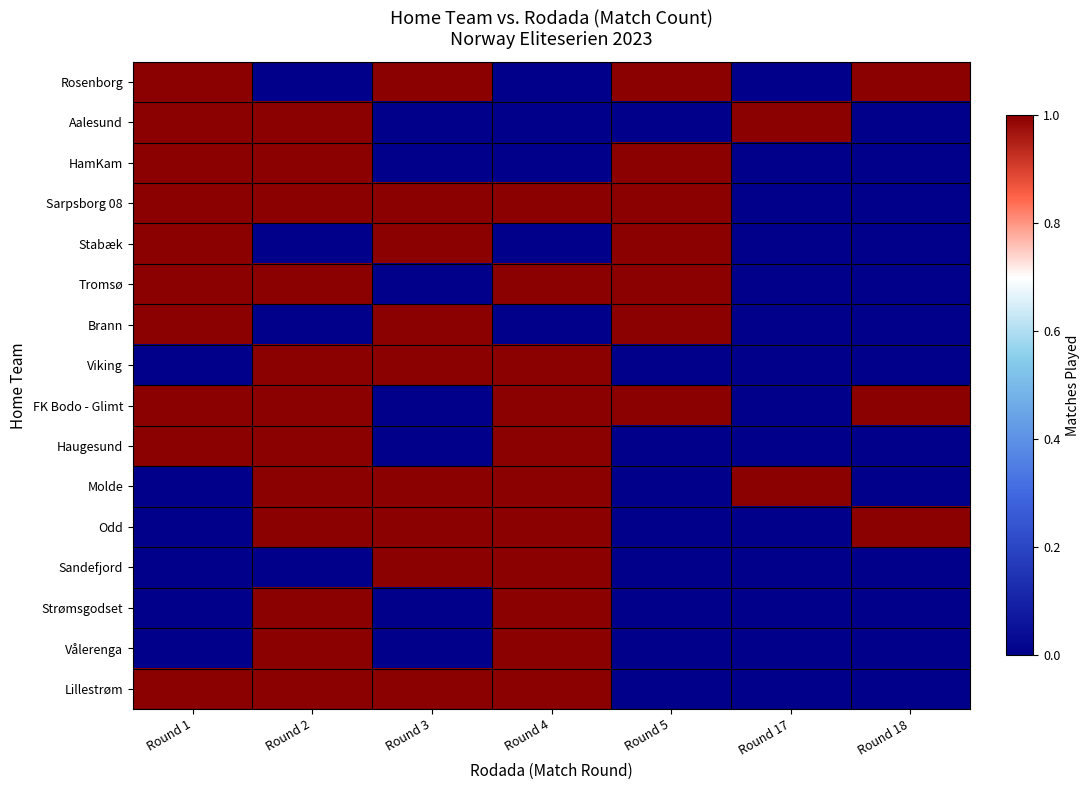

How many categories are shown in the chart?

7